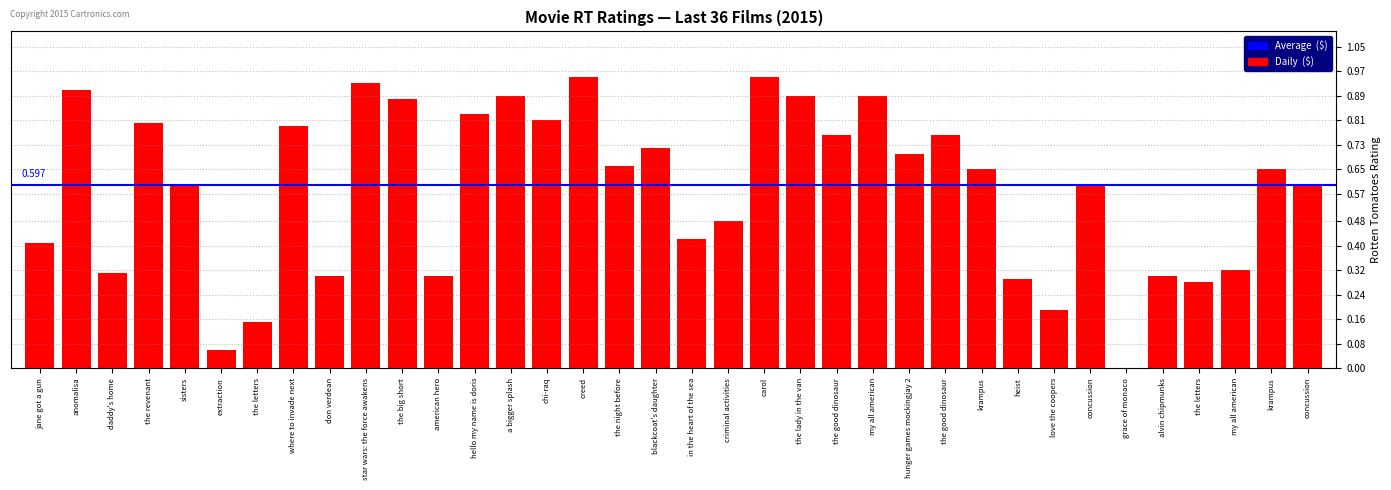

True or false: the data shows 0.6 at concussion.

True